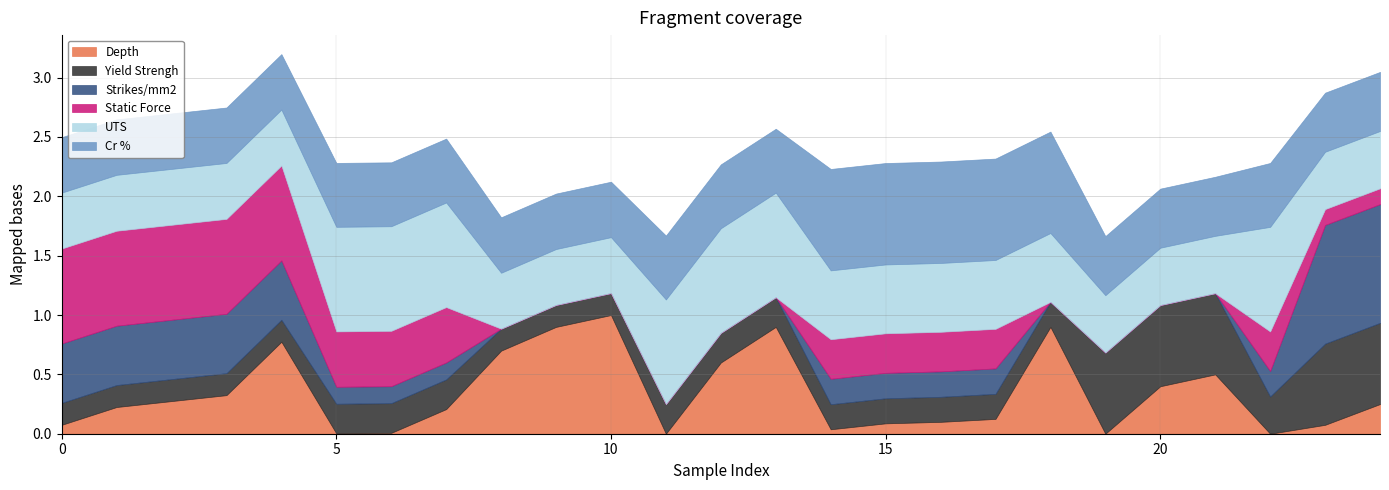

At how many categories does at least one series exceed 0?

25